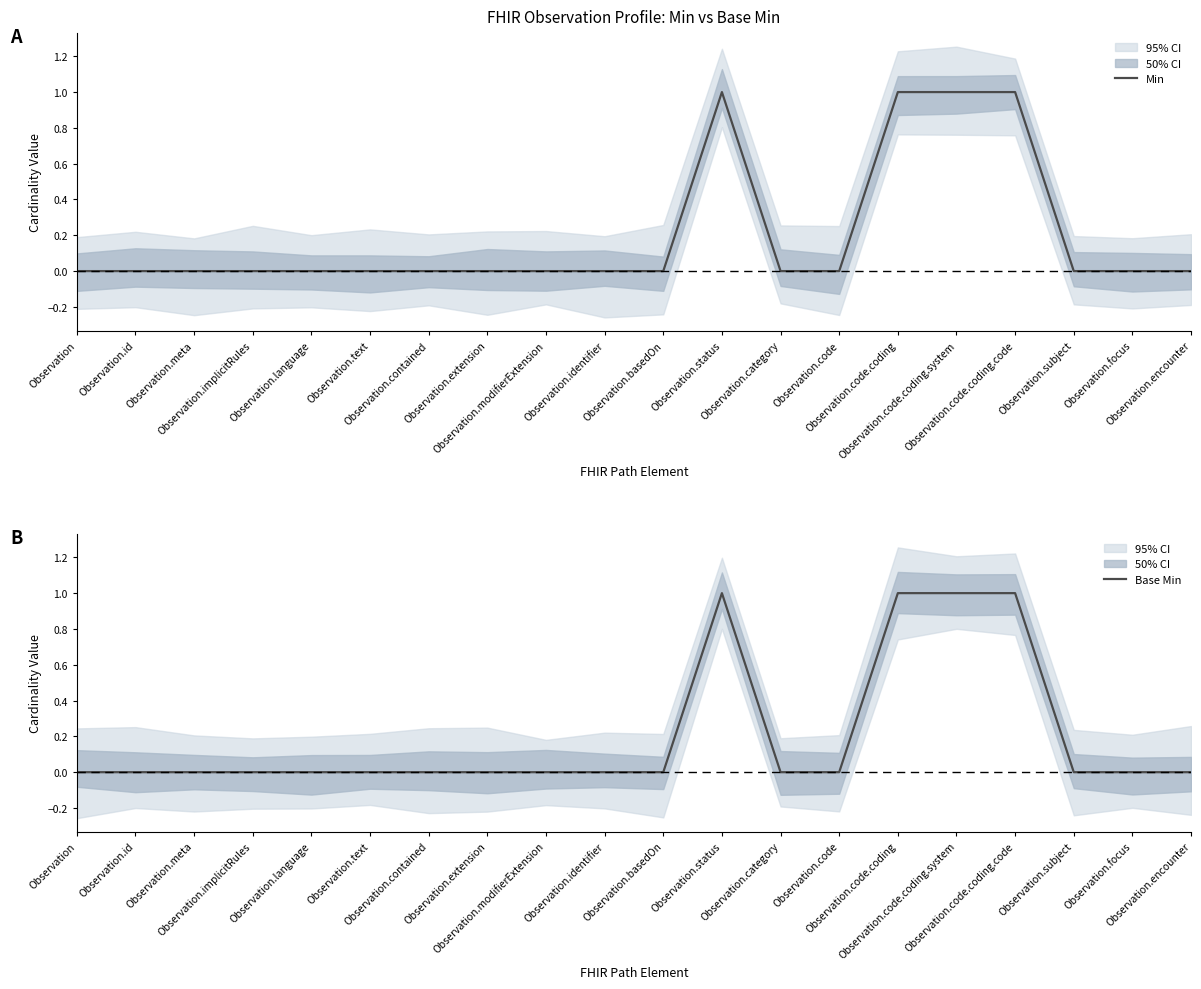

True or false: Base Min and Min cross at least once.

False